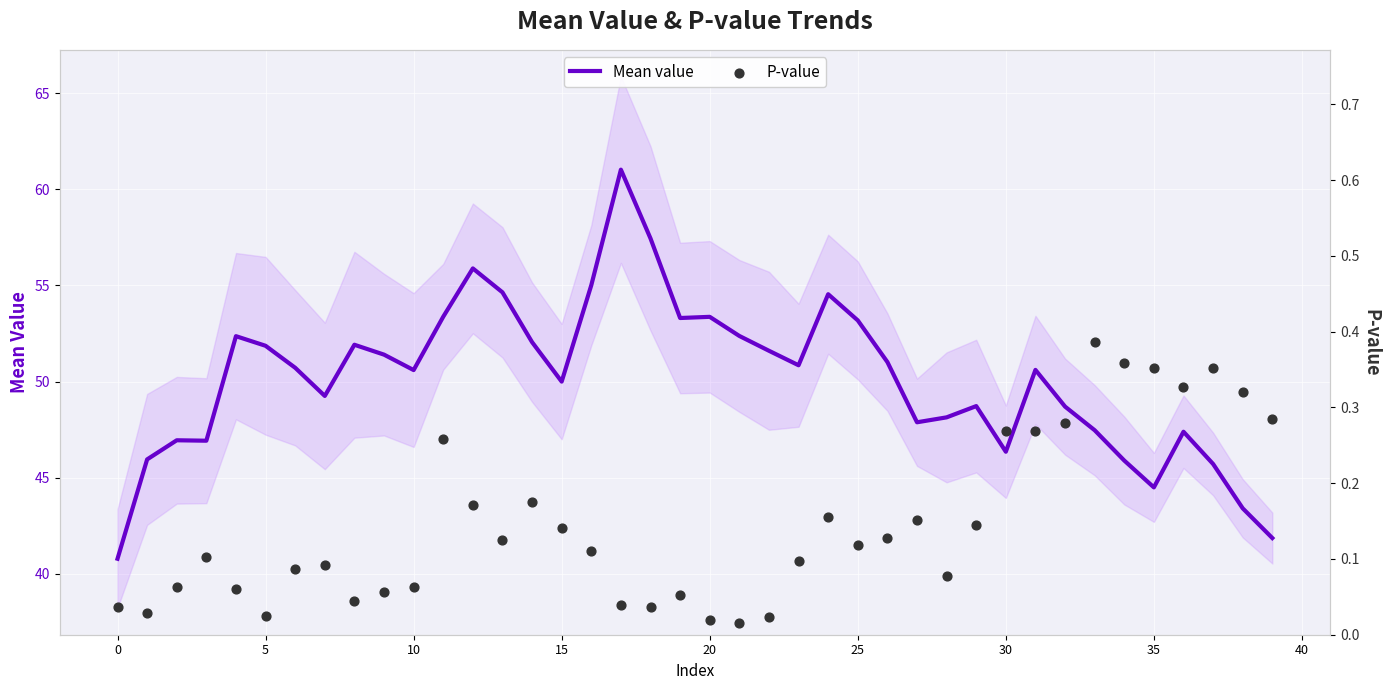

Which series has the largest Y range (max minus min)?

Mean value